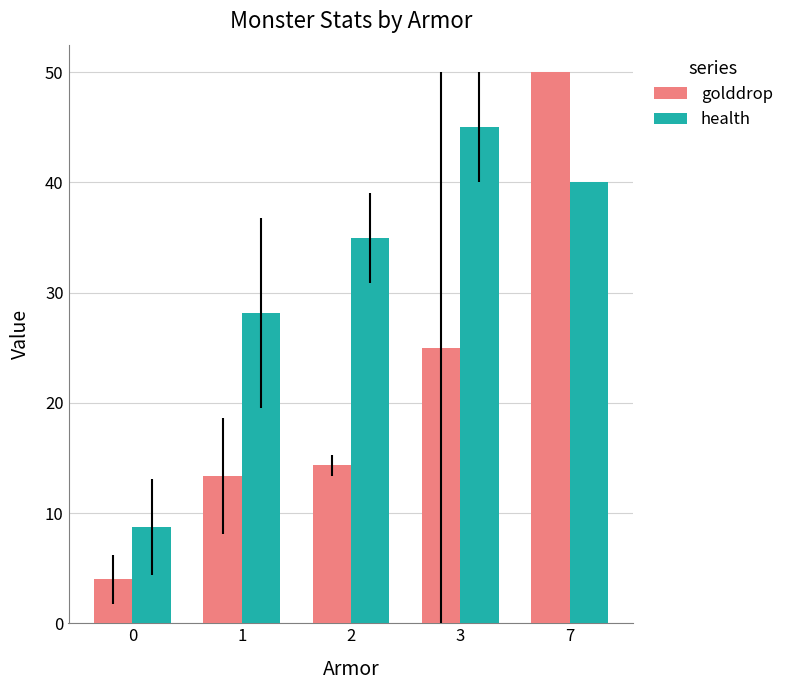

How many groups of bars are there?

5